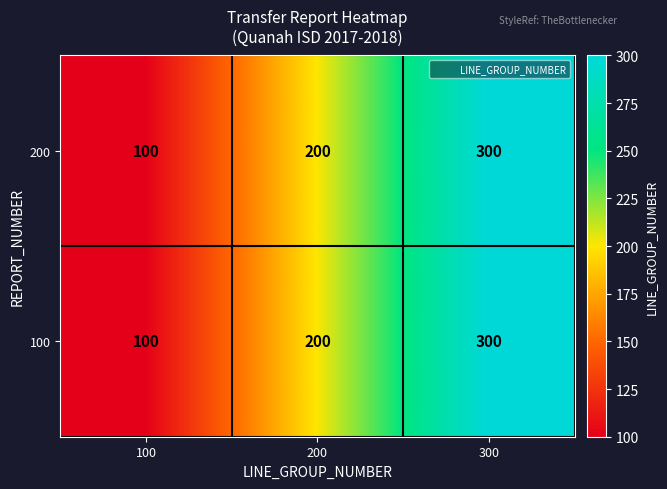

What value does the 100 series have at 100, to the nearest 10?

100